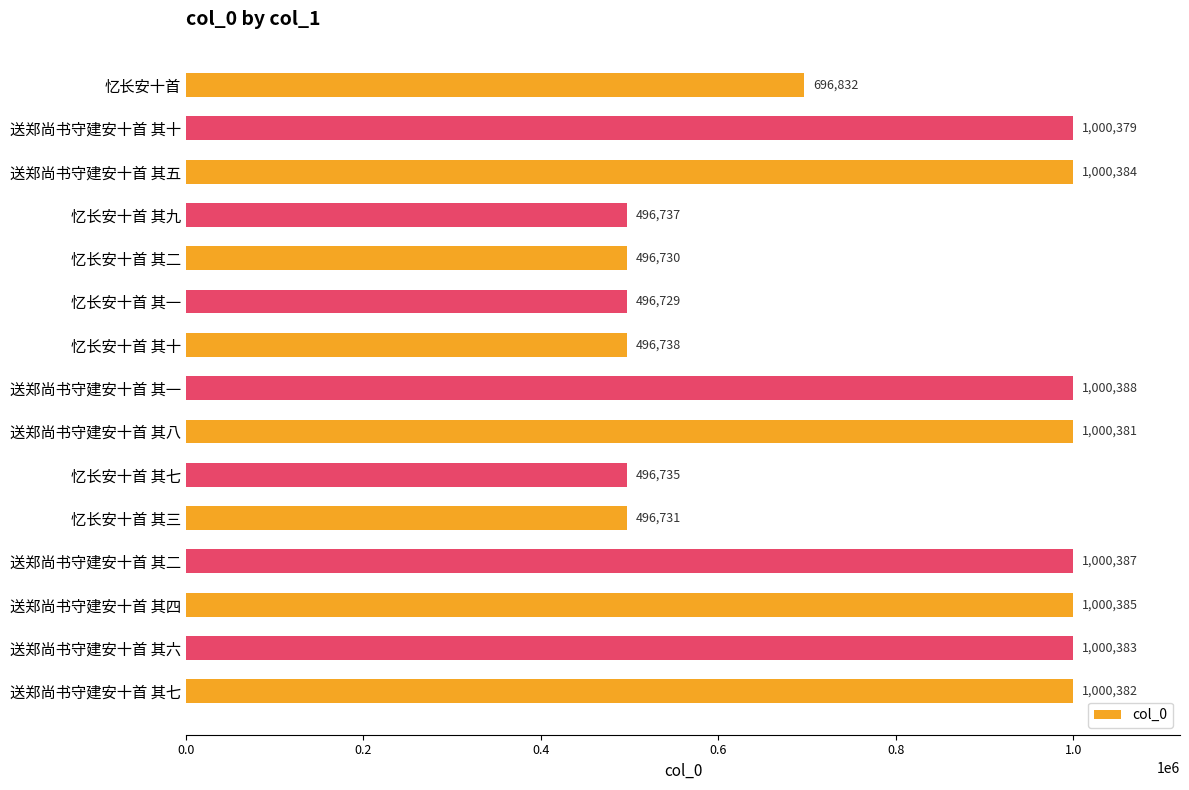

Are the bars horizontal?

Yes